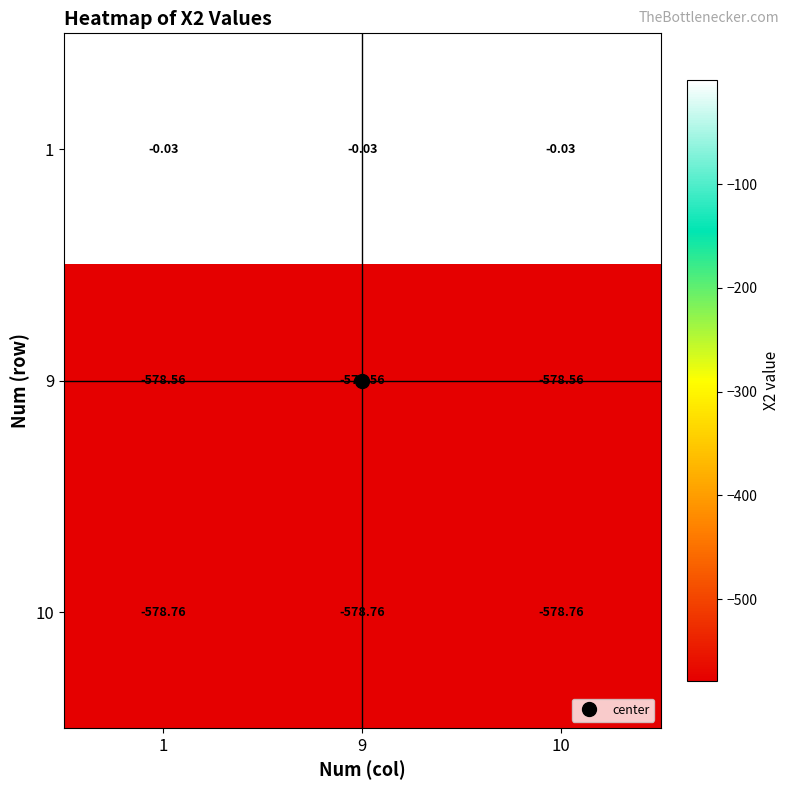

Is the value of 1 at 10 greater than the value of 10 at 1?

Yes